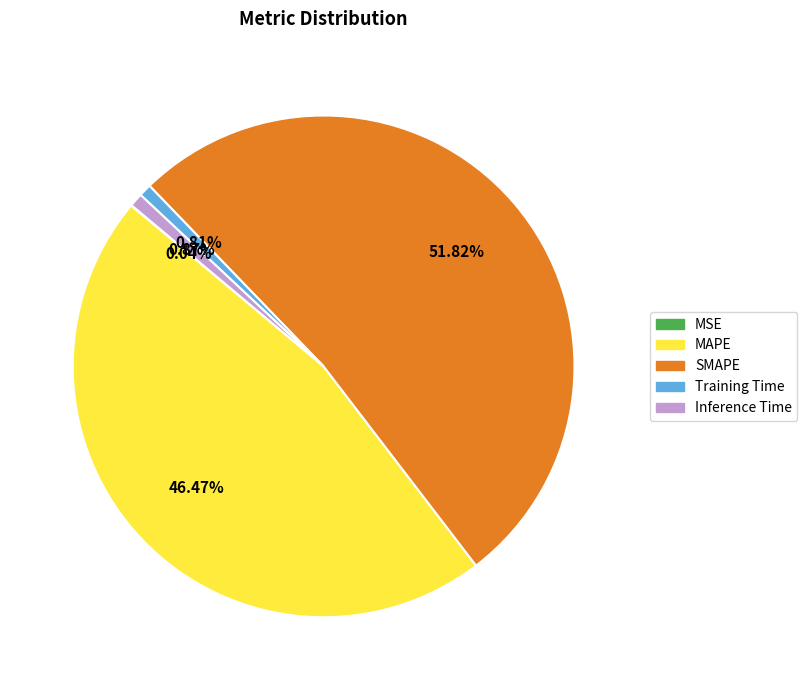

Does SMAPE represent more than half of the total?

Yes